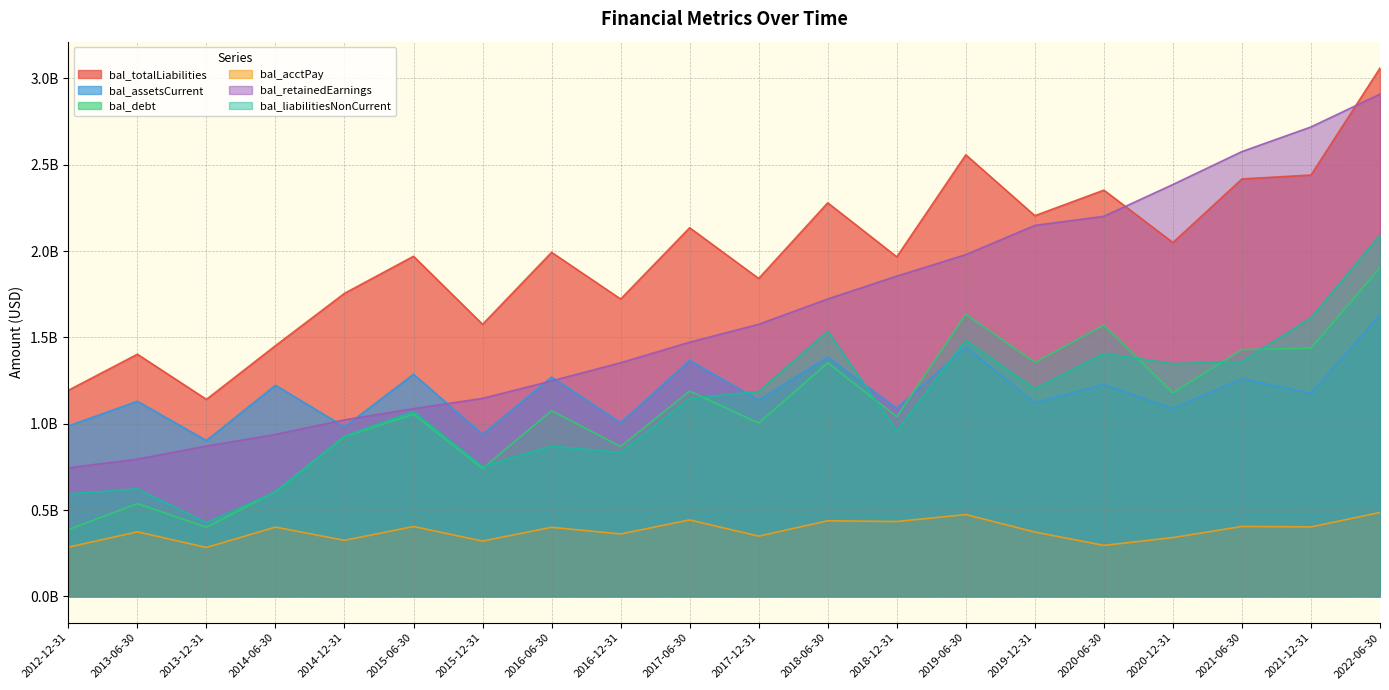

At which label does bal_assetsCurrent first exceed 1?

2013-06-30